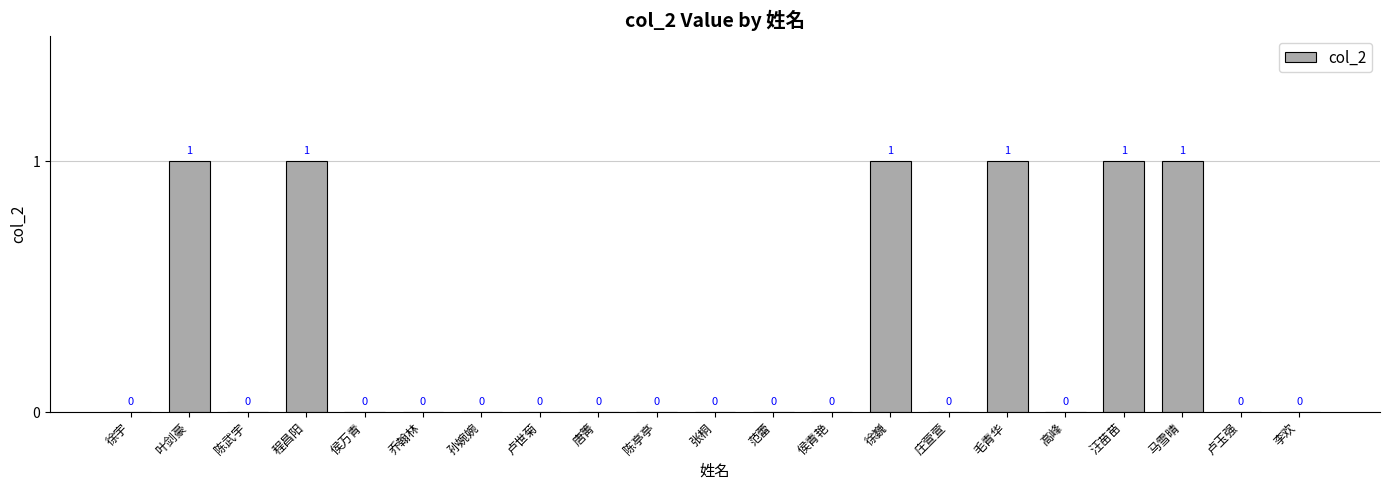

How many values are between 0 and 1?

21